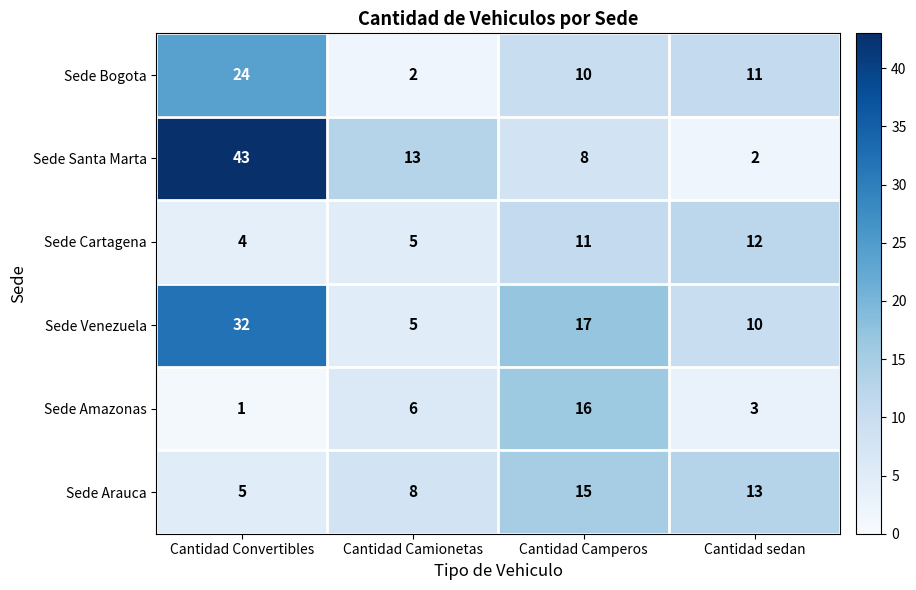

True or false: Sede Bogota has a value of 34 at Cantidad Convertibles.

False